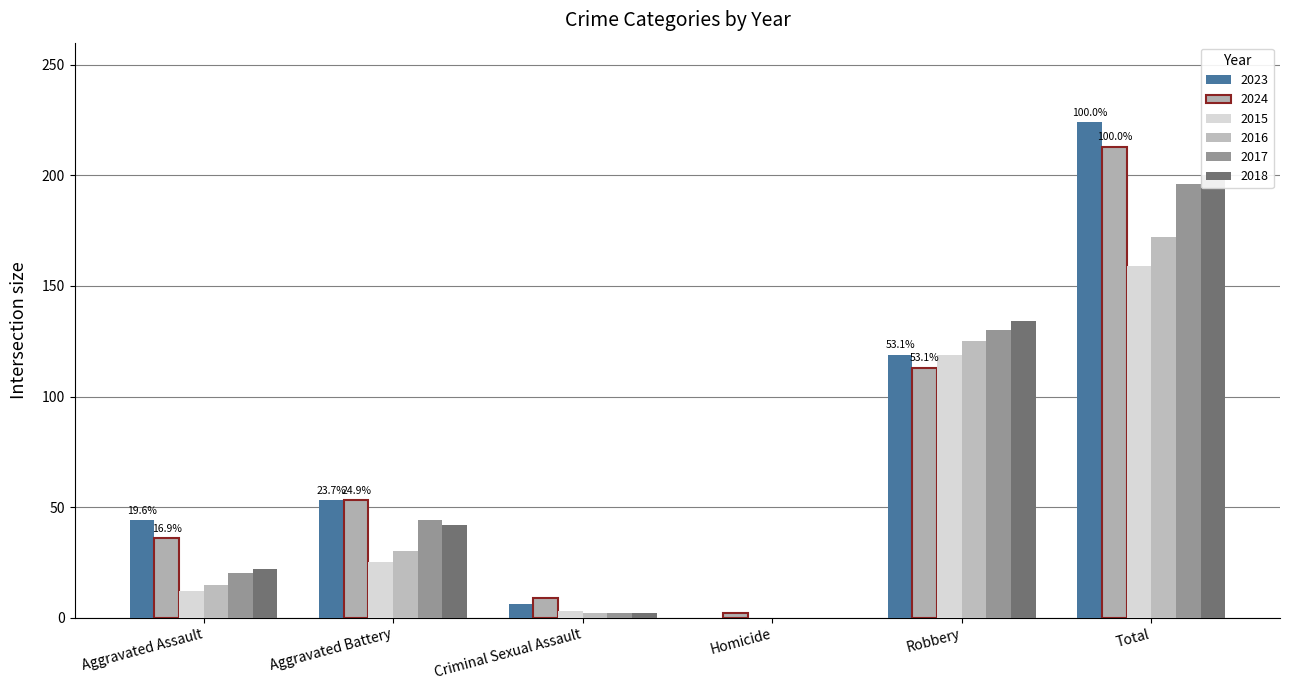

Rank the series by their maximum value, from lowest to highest.

2015, 2016, 2017, 2018, 2024, 2023